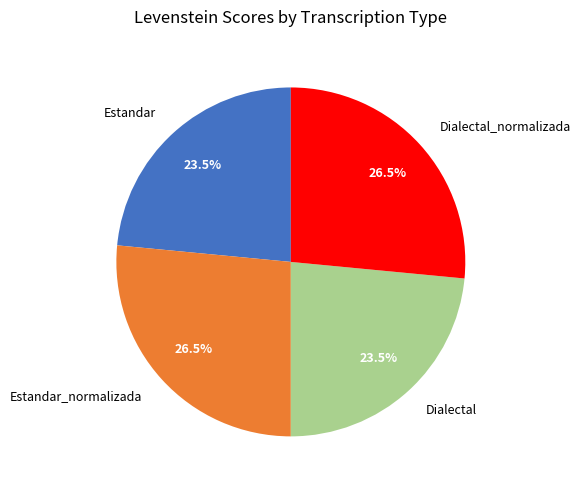

Approximately how many times larger is the value at Estandar compared to Dialectal_normalizada?

0.9